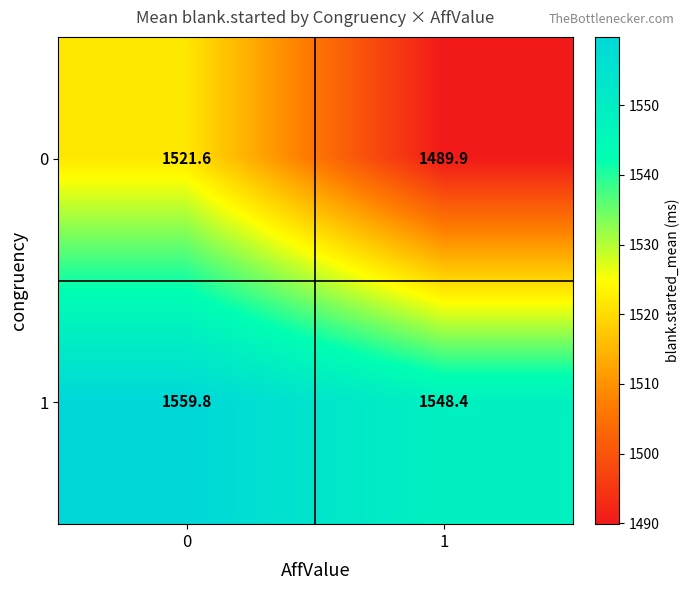

The 1 series shows 2073.5 at 0. True or false?

False